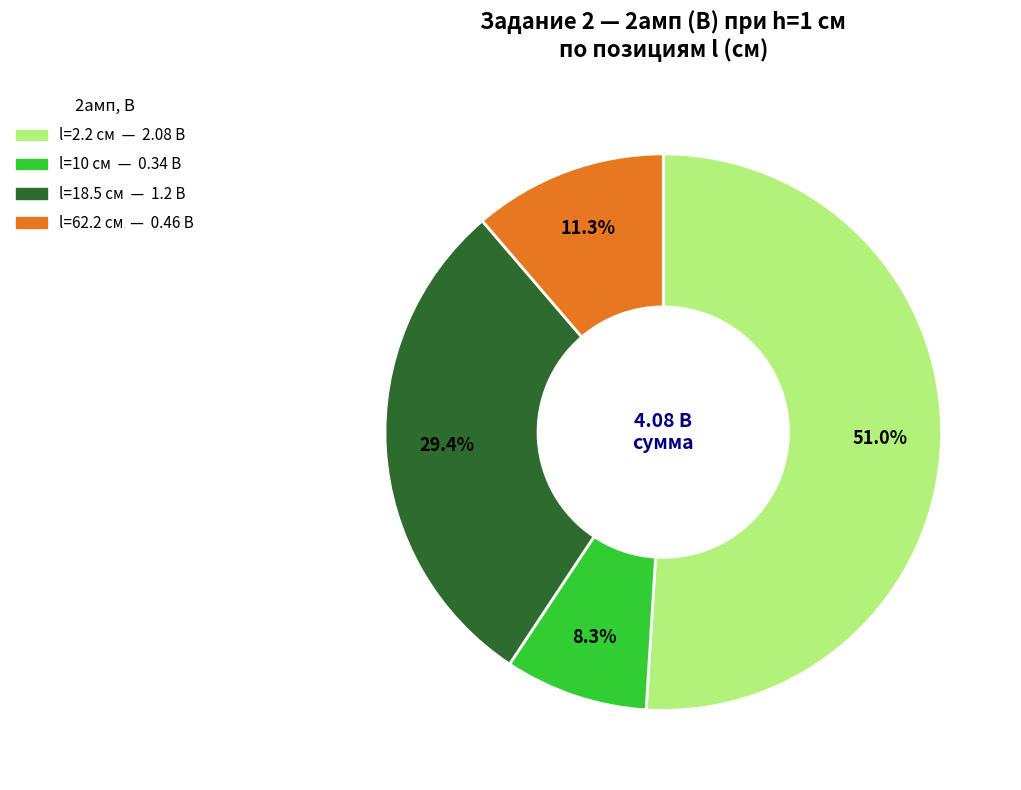

Does any single category account for the majority?

Yes